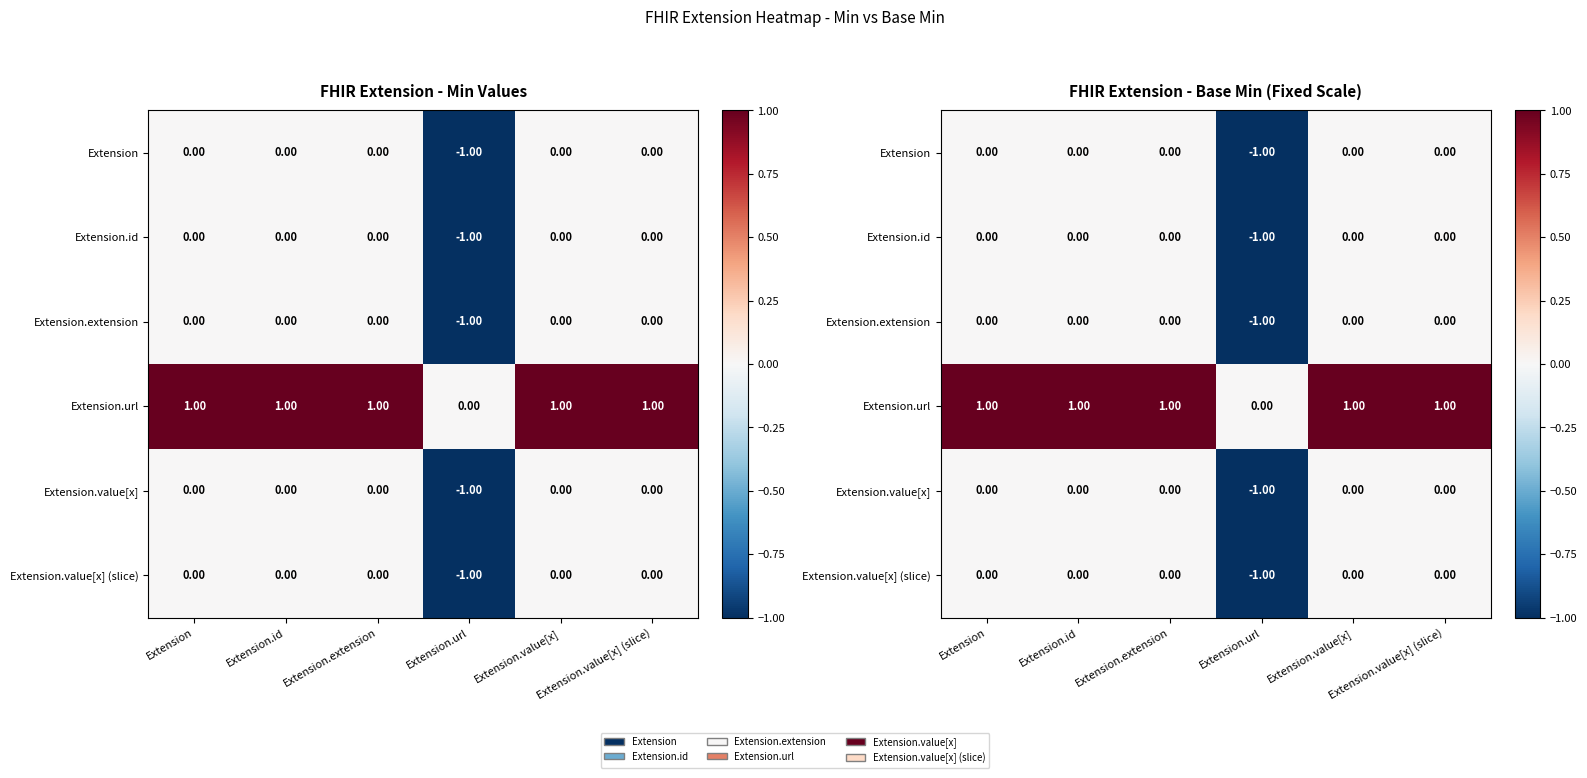

What is the sum of all Extension.value[x] values?

-1